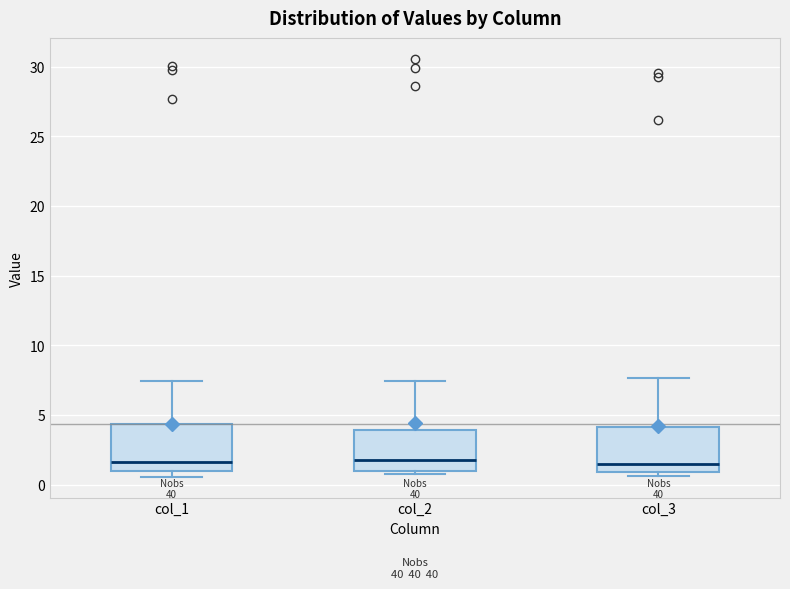

Where is the upper edge of the box for col_3 on the y-axis? The values are not printed on the chart, so give them approximately, as read against the axis.

4.0